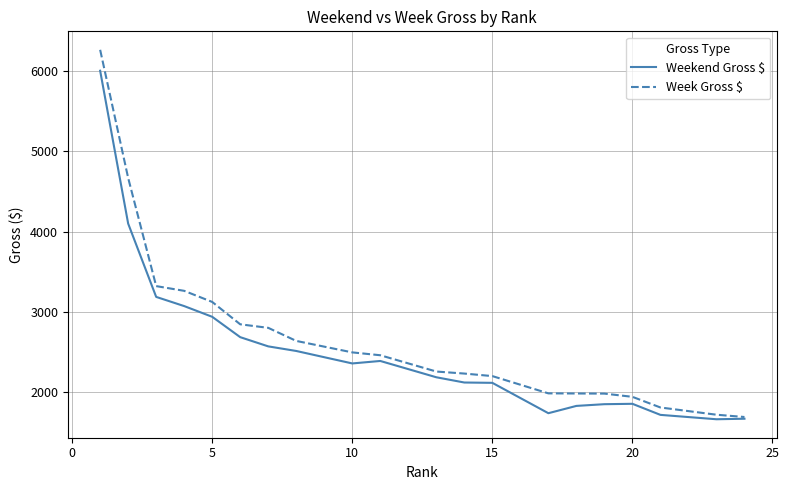

Which series has the widest spread of values?

Week Gross $